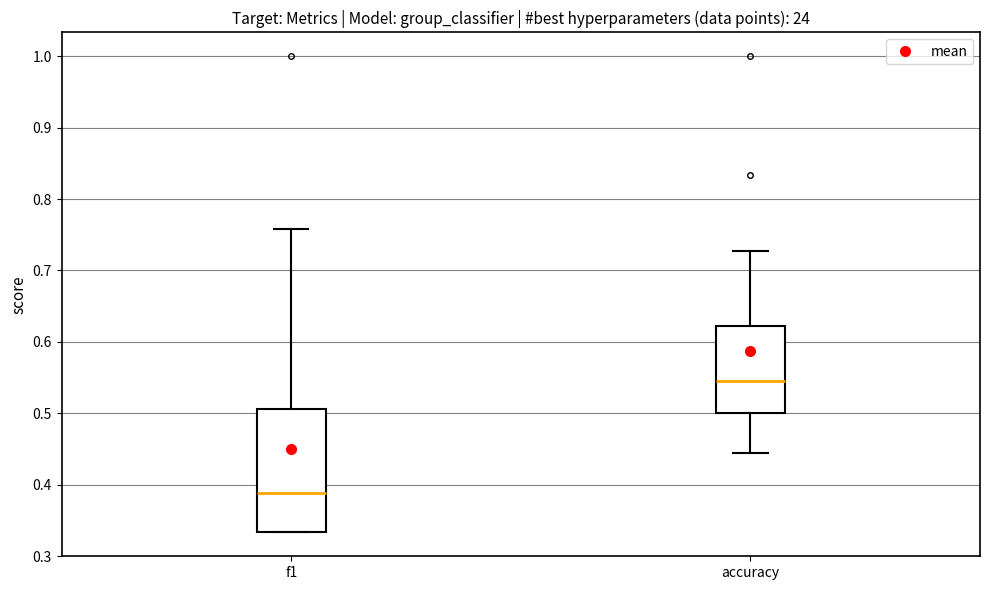

Reading left to right, transcribe this box plot: for each box, give where its median line is, the range the box spans, and where its two whiskers end, as read against the y-axis. The values are not printed on the chart, so give them approximately, as read against the axis.

f1: median 0.39, box 0.33 to 0.51, whiskers 0.33 to 0.76
accuracy: median 0.55, box 0.50 to 0.62, whiskers 0.44 to 0.73